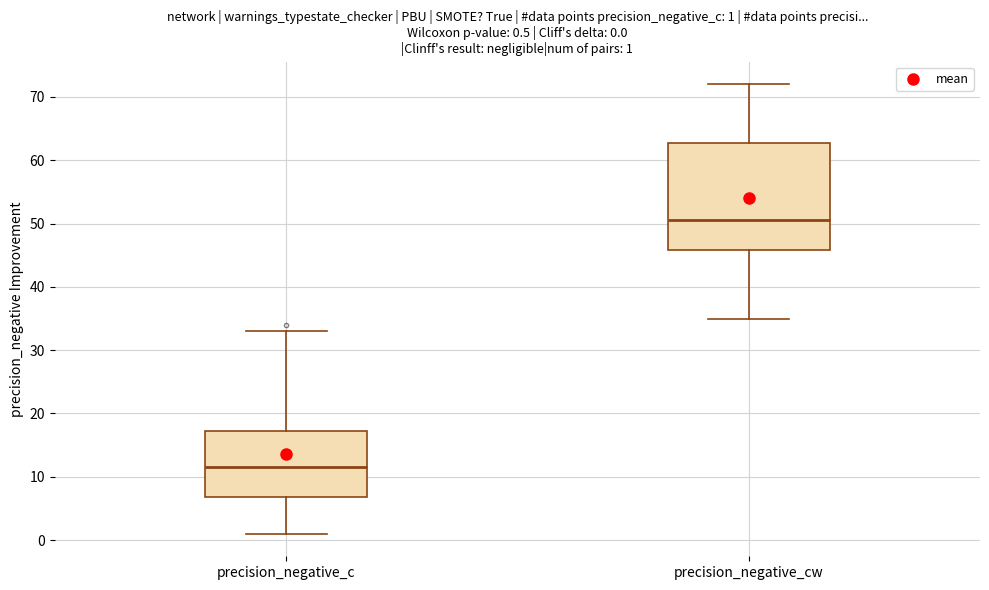

Which box's median line is the highest?

precision_negative_cw